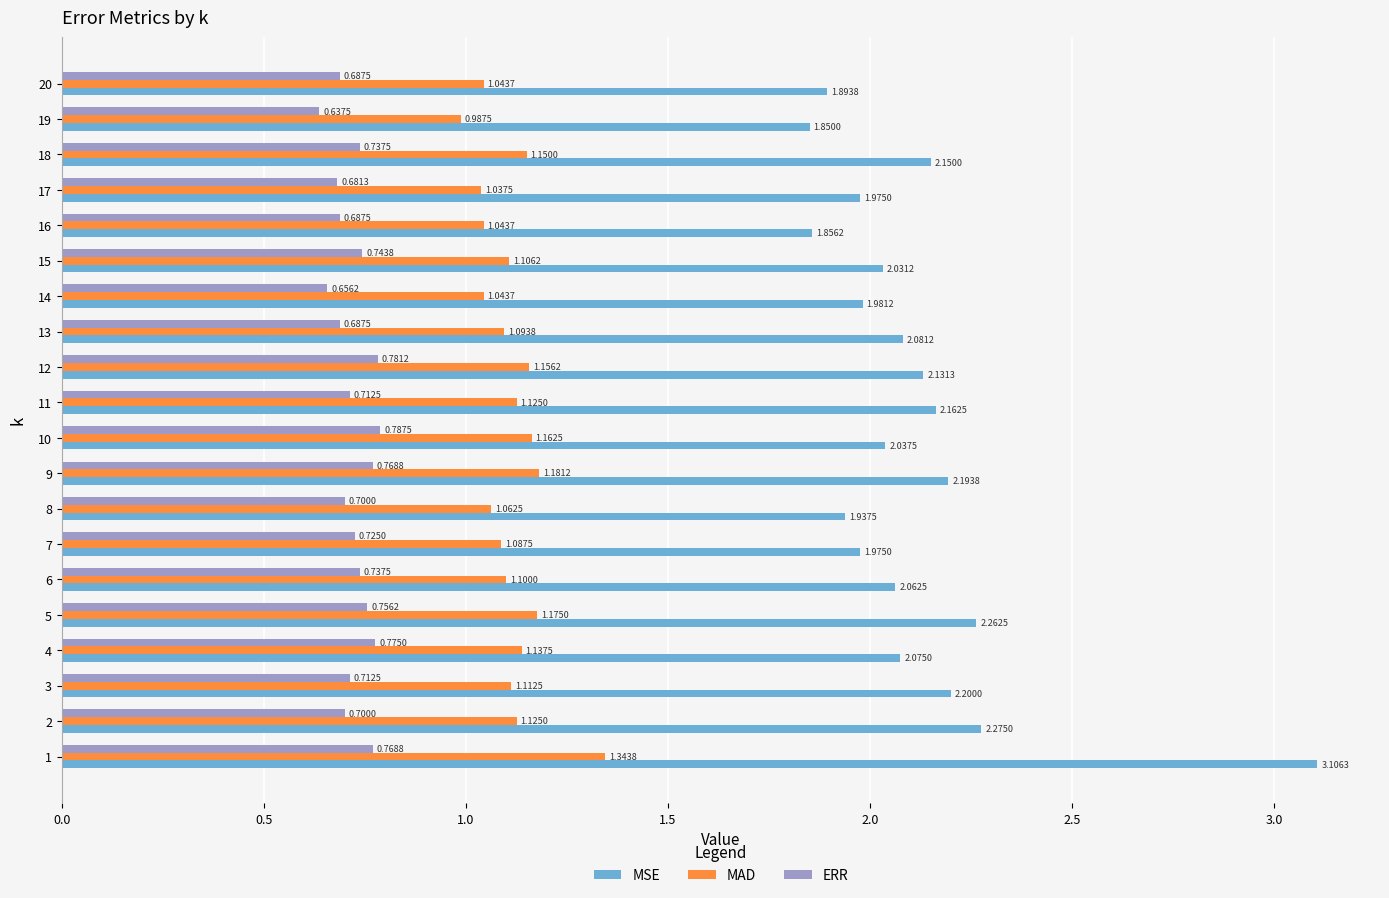

At 12, list the series in order from largest to smallest.

MSE, MAD, ERR